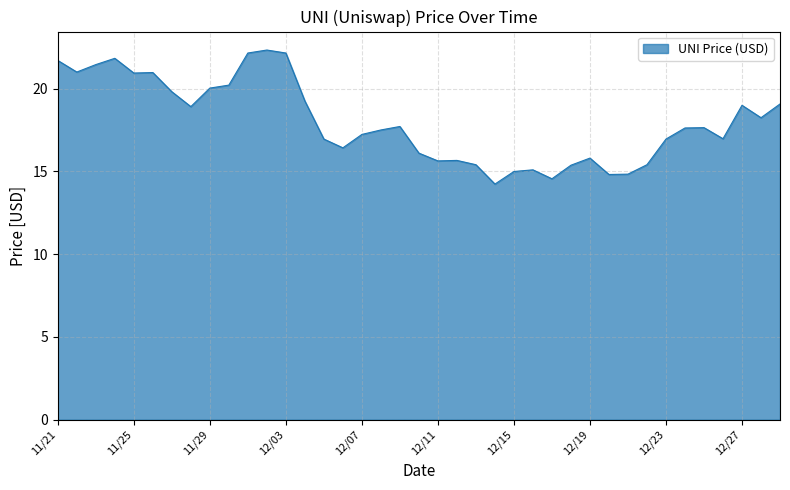

What is the greatest value displayed?

22.3